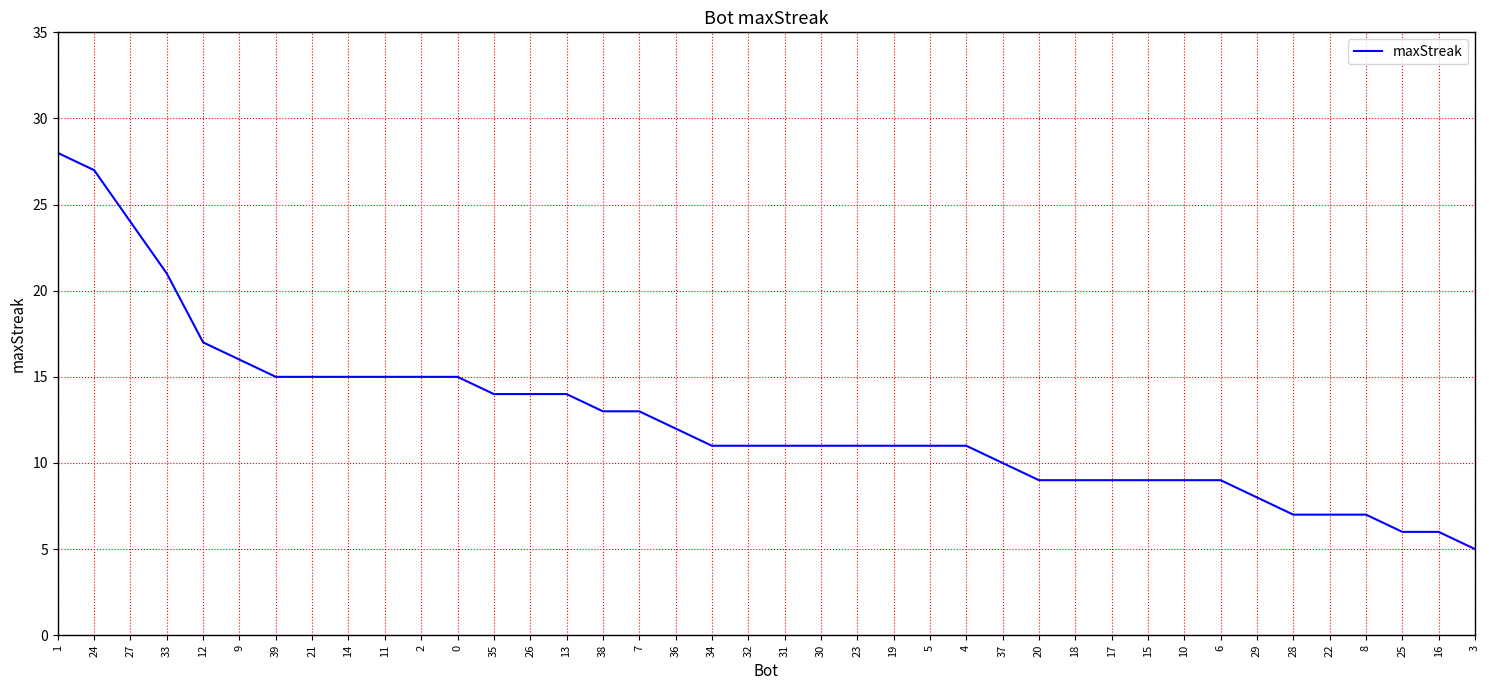

What position from the right is 36?

23